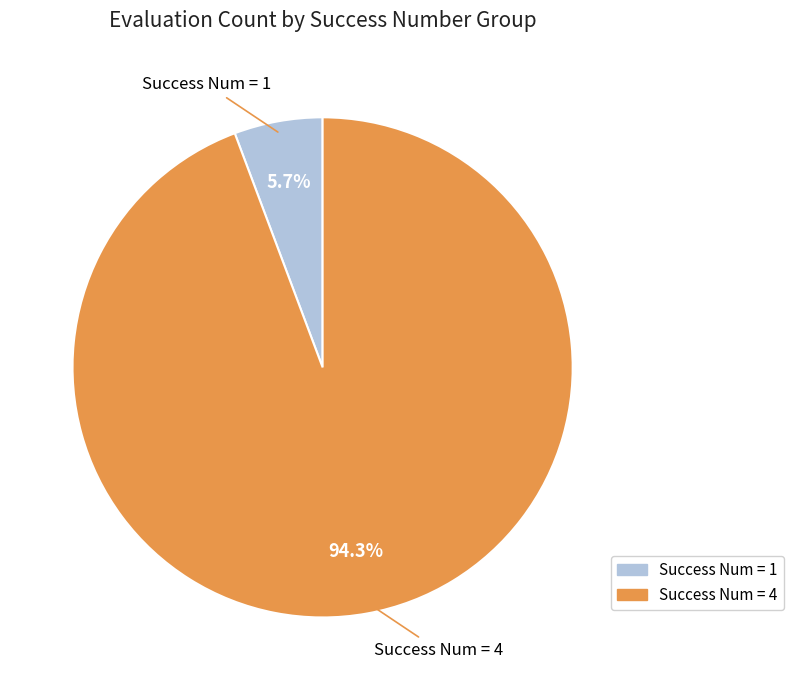

Is there any slice that represents more than half of the pie?

Yes